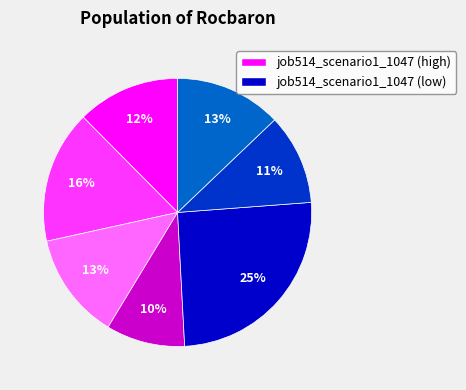

Is there any slice that represents more than half of the pie?

No